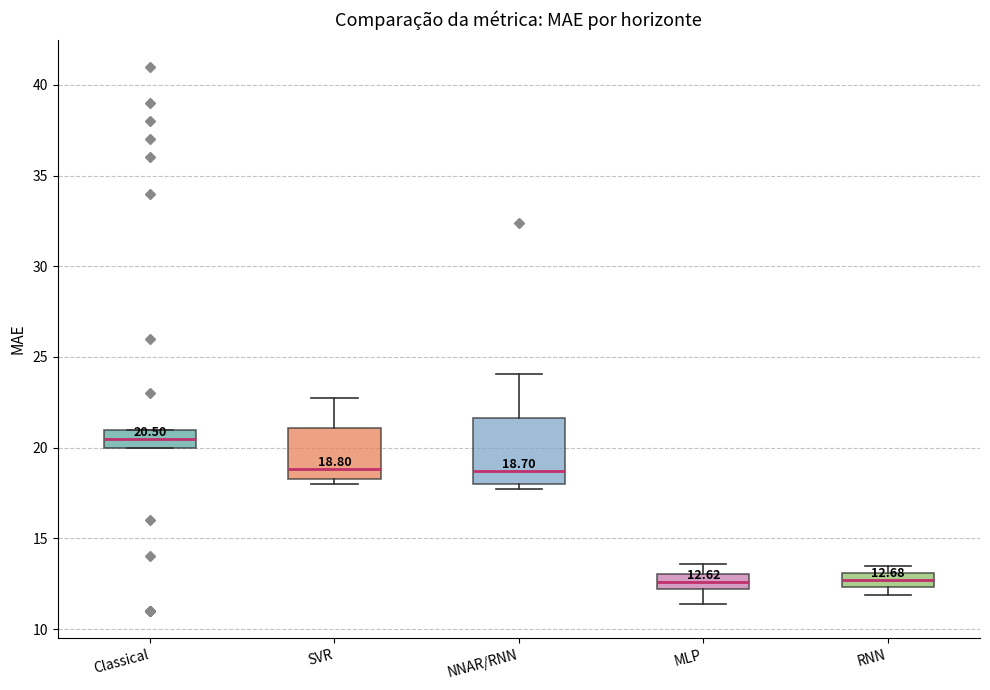

Which box has the highest median line?

Classical